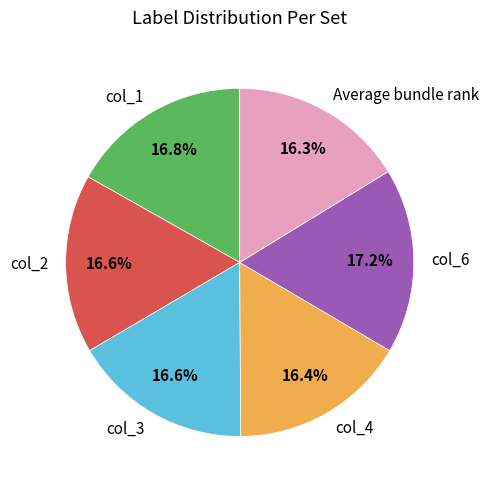

Does col_6 represent more than half of the total?

No